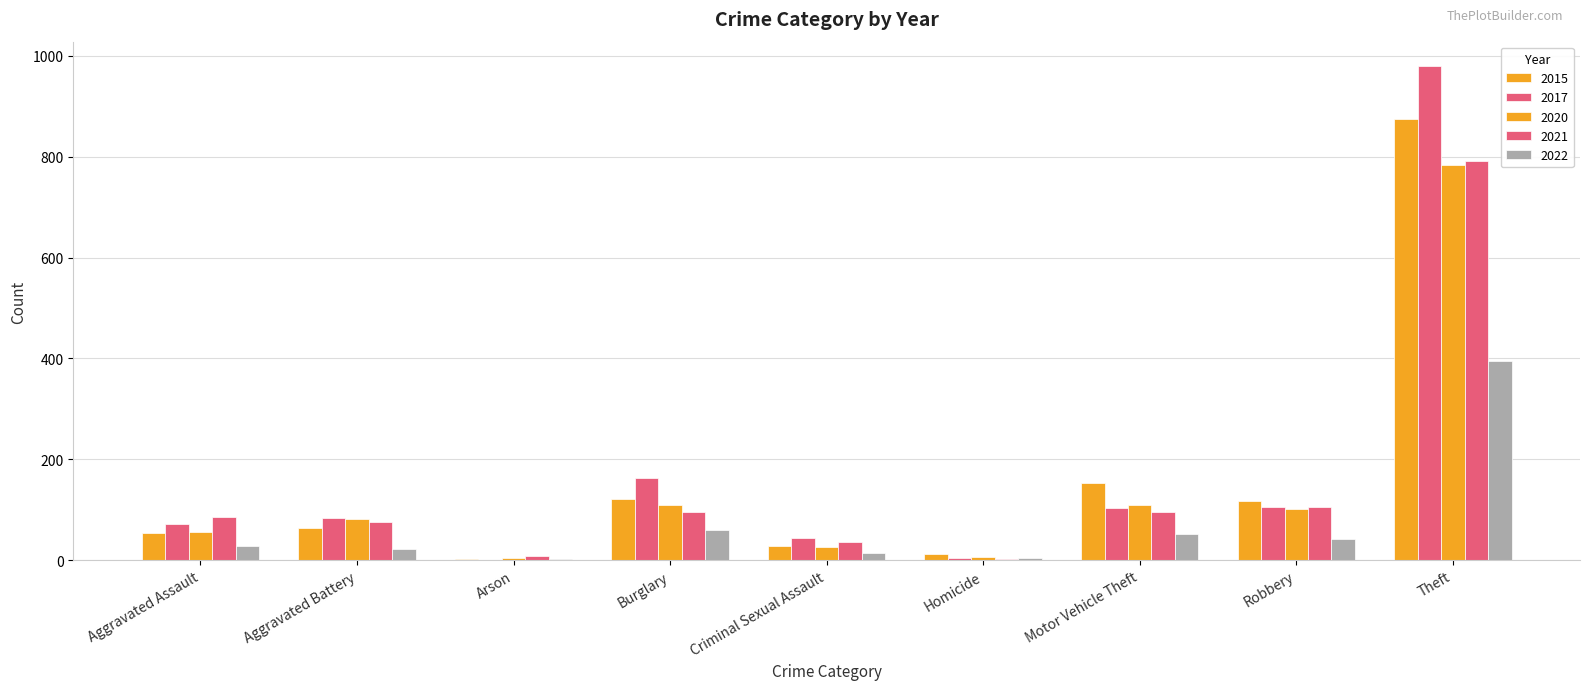

How many series are shown in this chart?

5